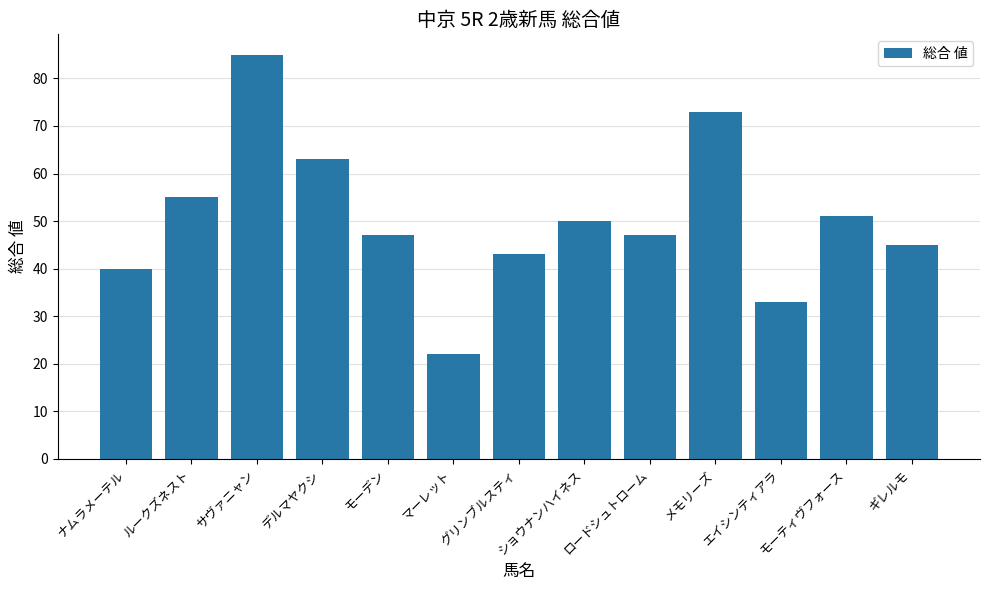

What is the sum of the values at モーティヴフォース and サヴァニャン?

136